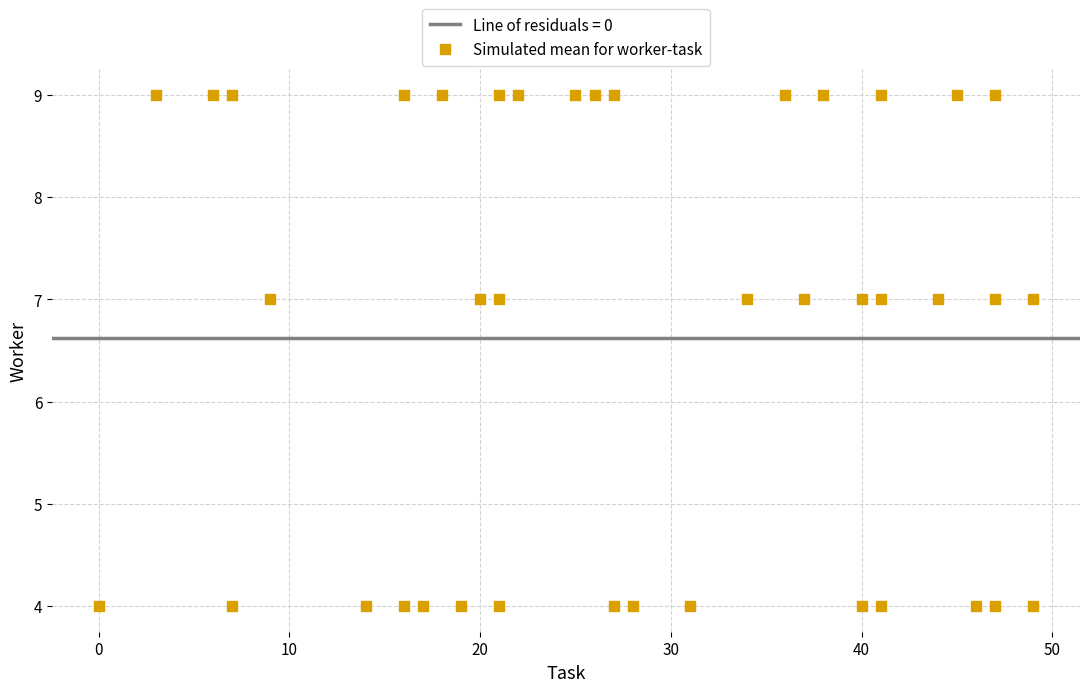

What is the range of Y values (max minus min)?

5